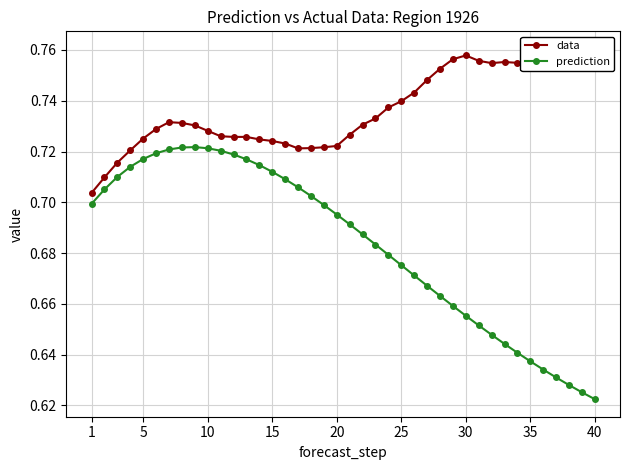

What is the sum of all data values?

29.4